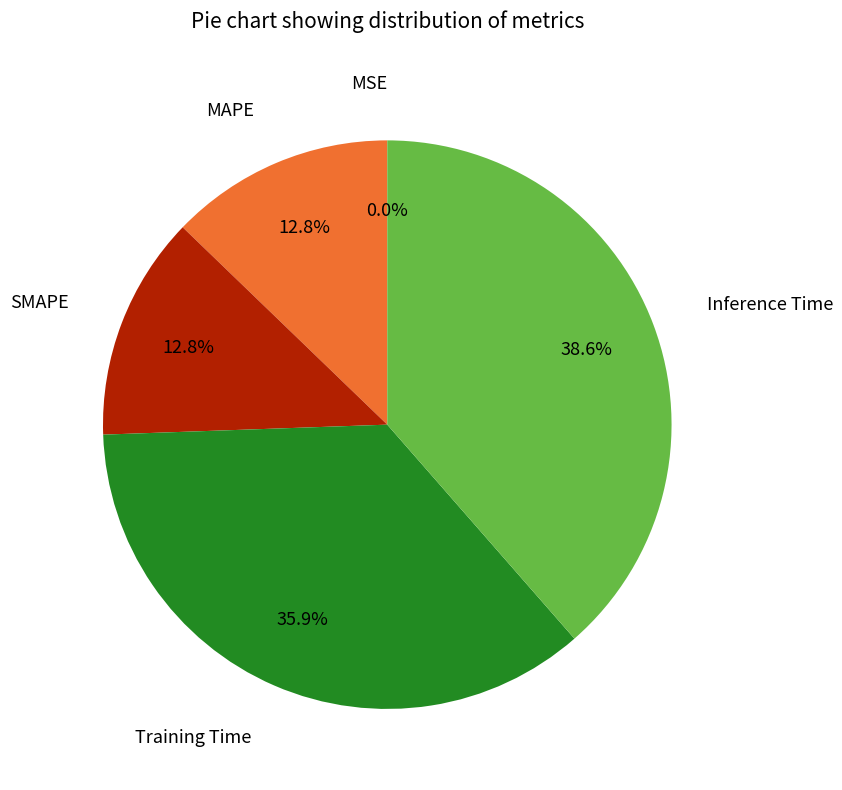

Is there a majority slice in this chart?

No